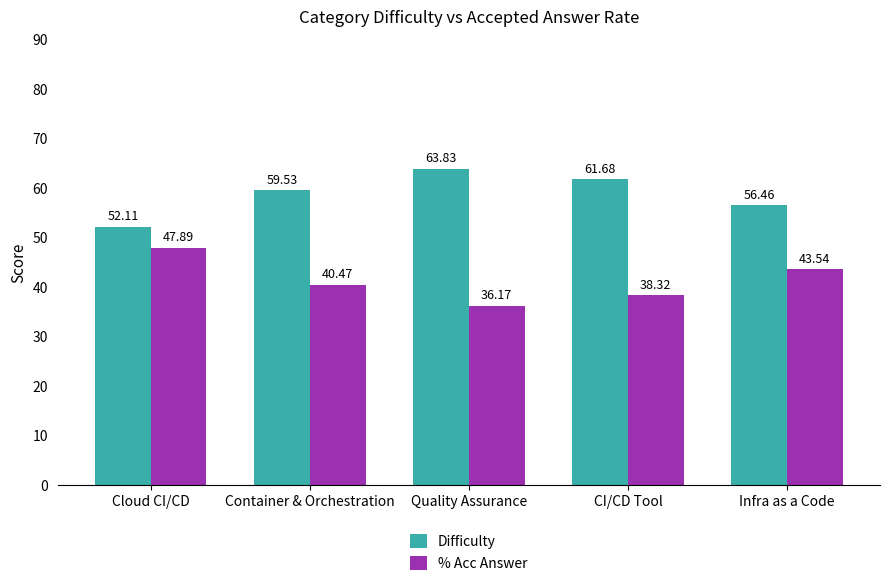

What is the label of the 1st bar from the right?

Infra as a Code